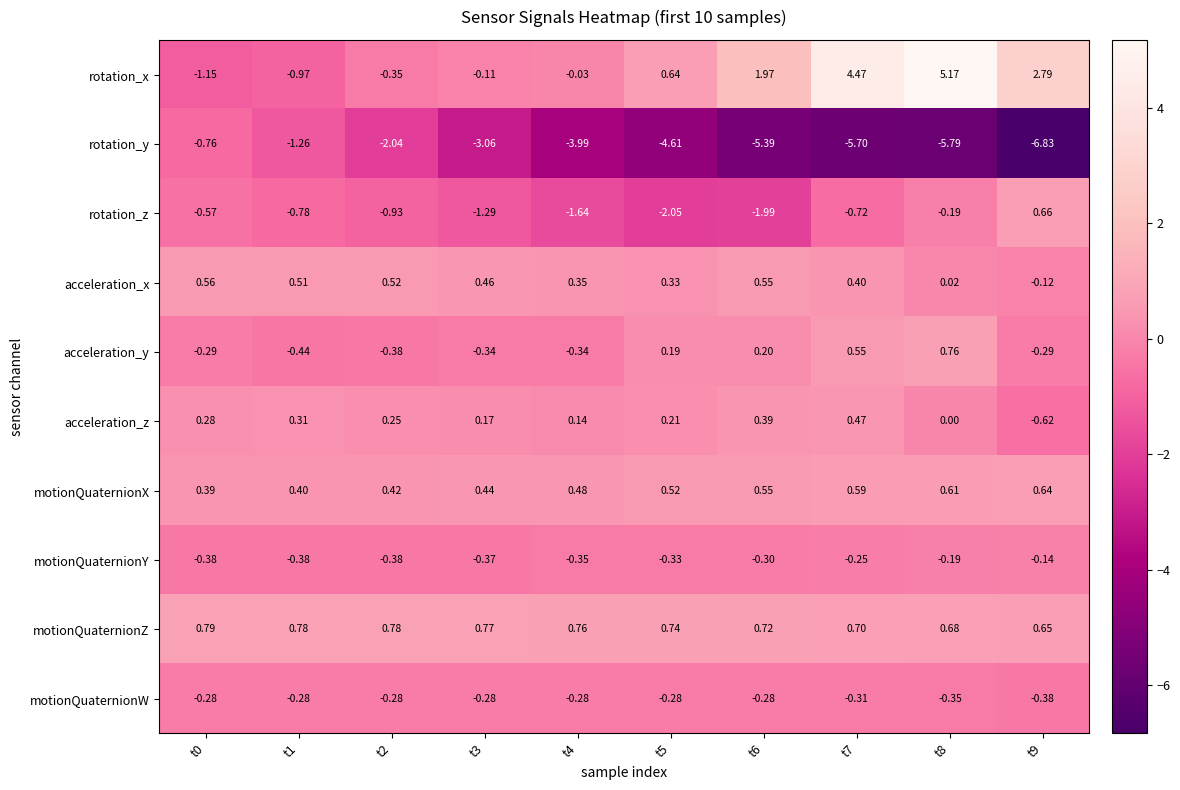

Rank the series by their maximum value, from highest to lowest.

rotation_x, motionQuaternionZ, acceleration_y, rotation_z, motionQuaternionX, acceleration_x, acceleration_z, motionQuaternionY, motionQuaternionW, rotation_y